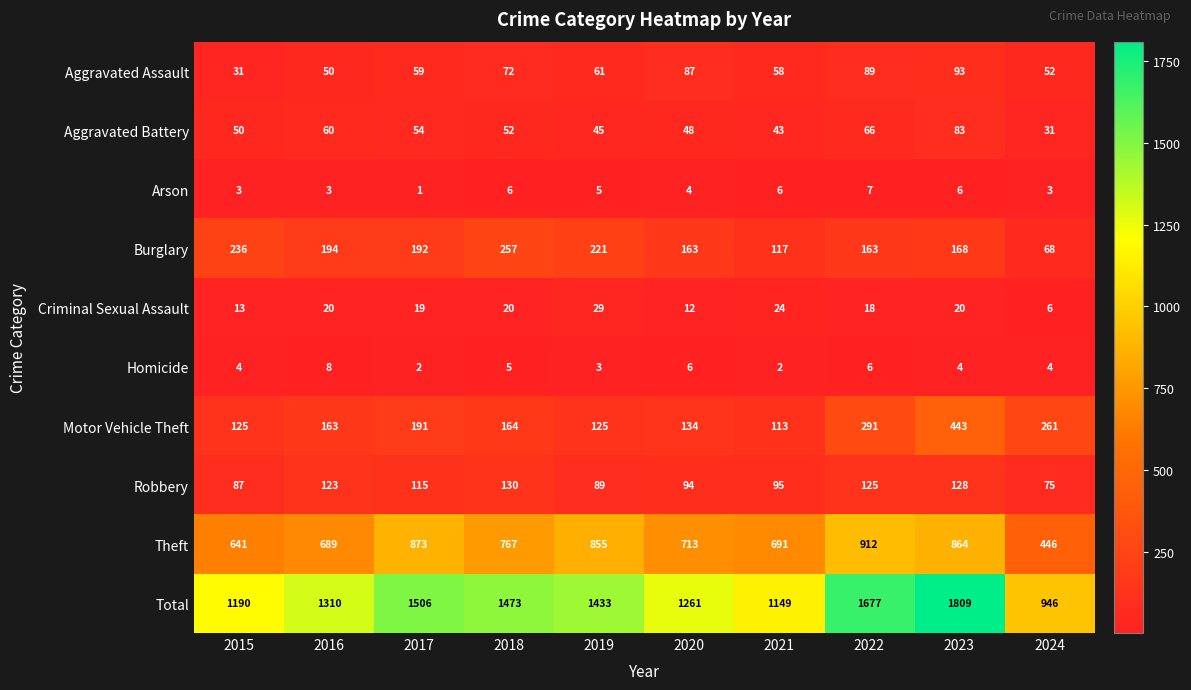

Where is Robbery nearest to the value 102?

2021